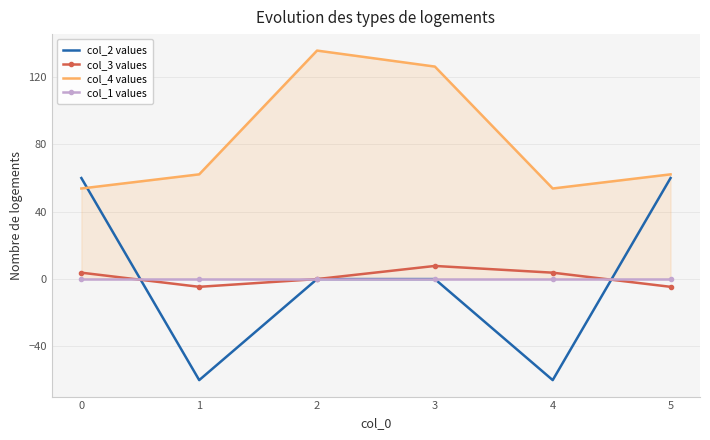

Where is col_4 values nearest to the value 94?

1